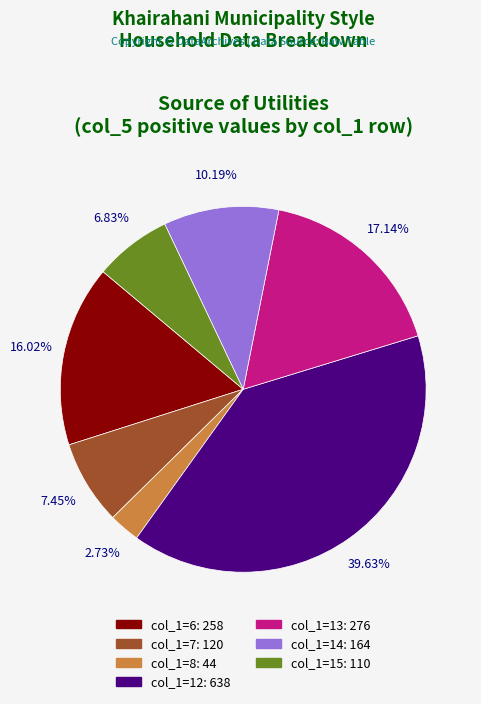

Is there any slice that represents more than half of the pie?

No